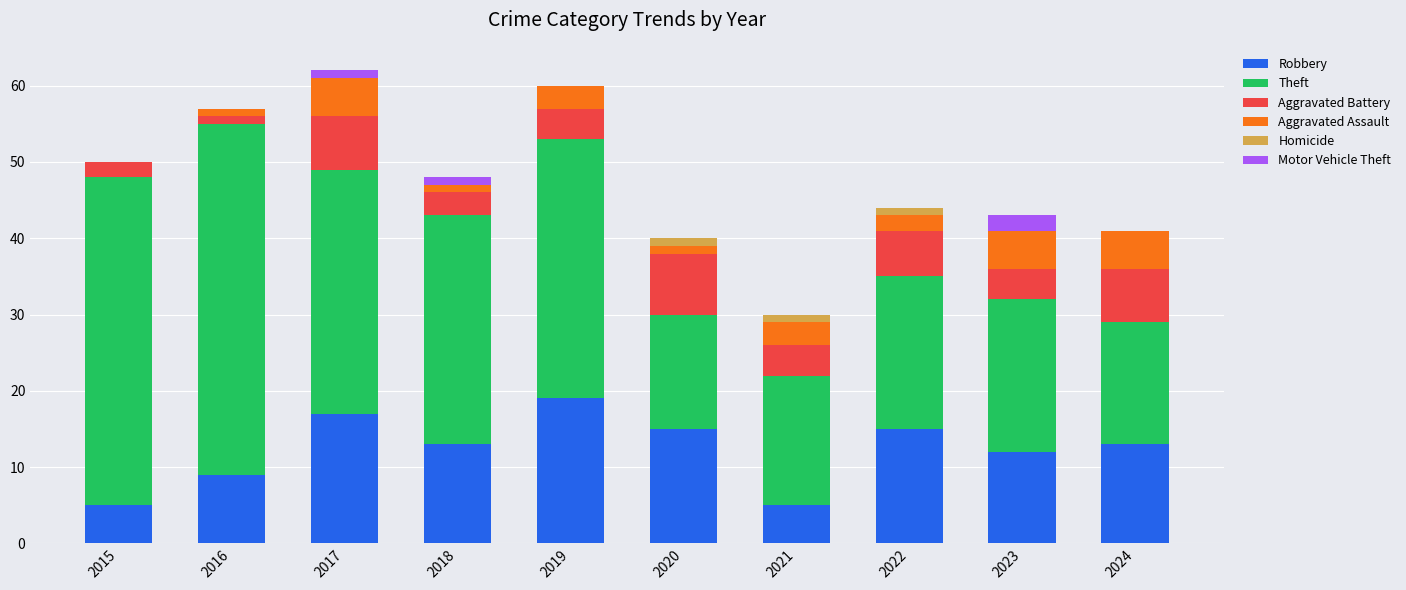

Is it true that Robbery equals 15 at 2022?

True